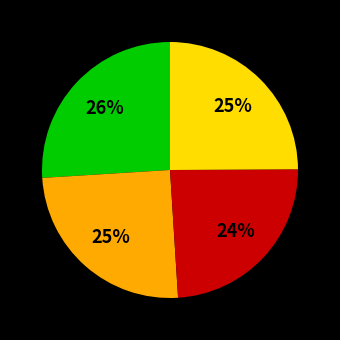

Is there a majority slice in this chart?

No